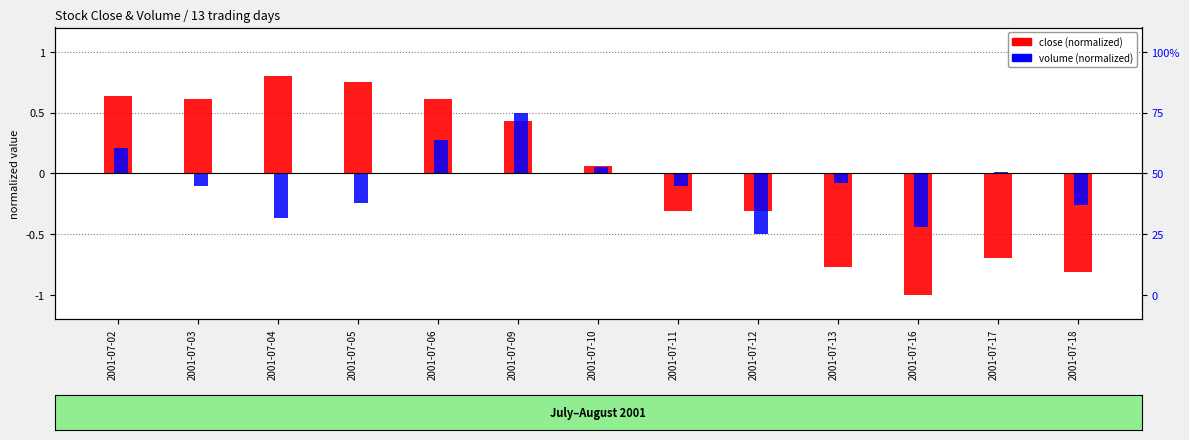

How many values in close (normalized) are below zero?

6